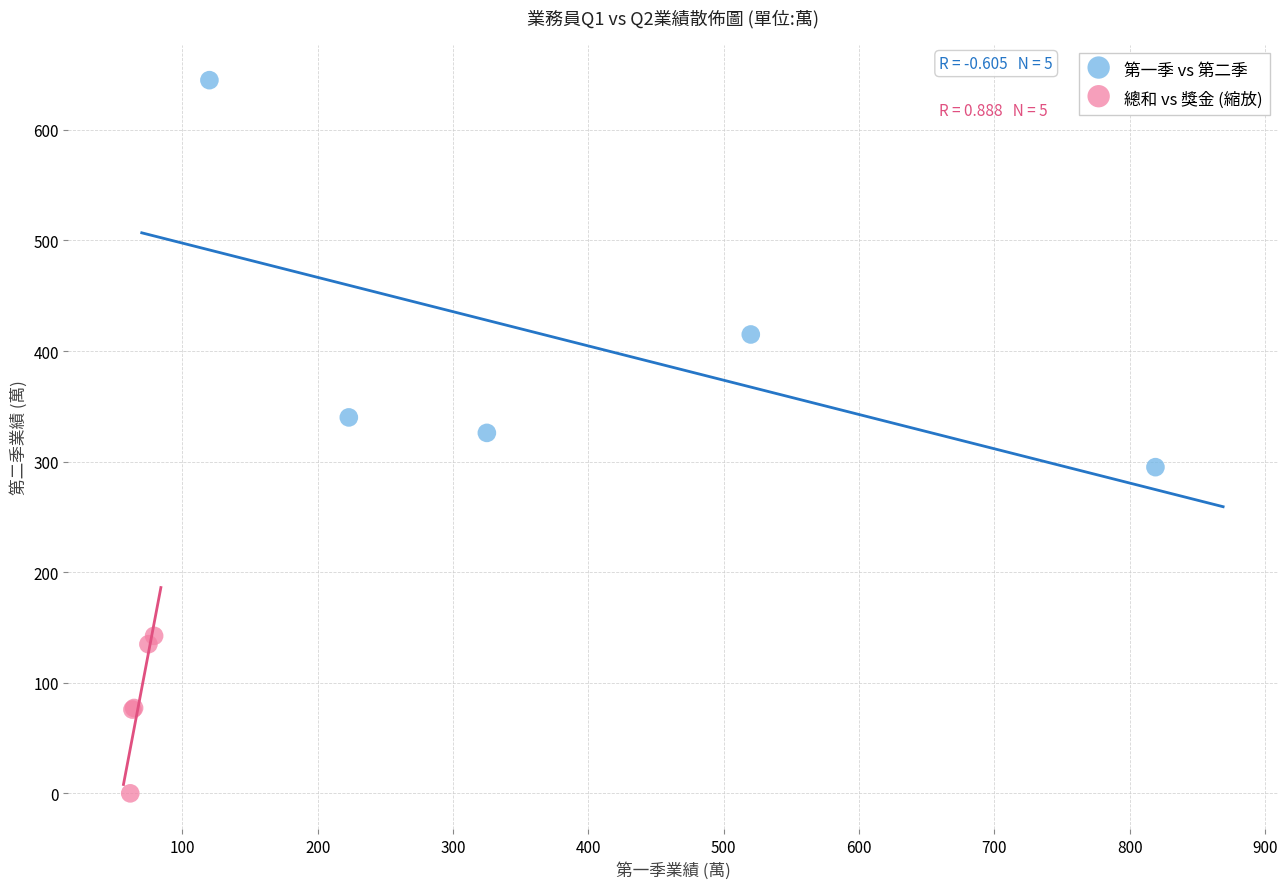

Which series has the widest spread of Y values?

第一季 vs 第二季